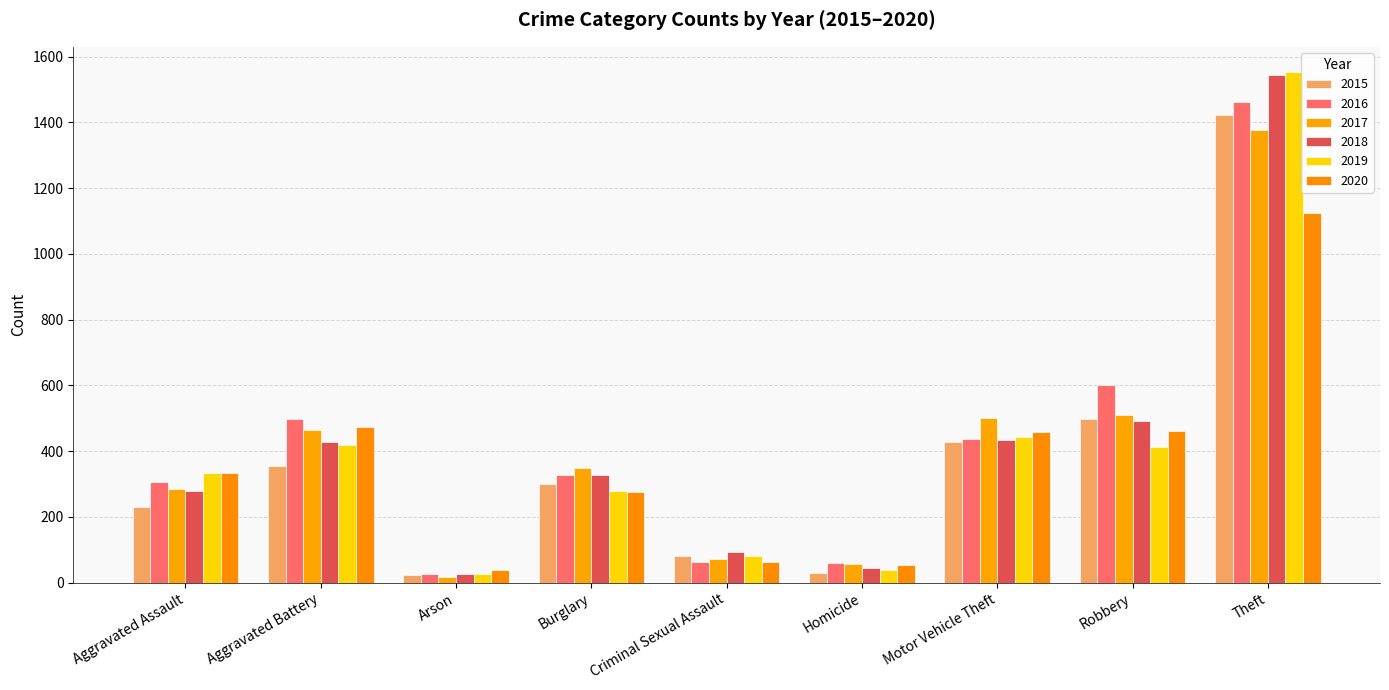

Are the bars horizontal?

No